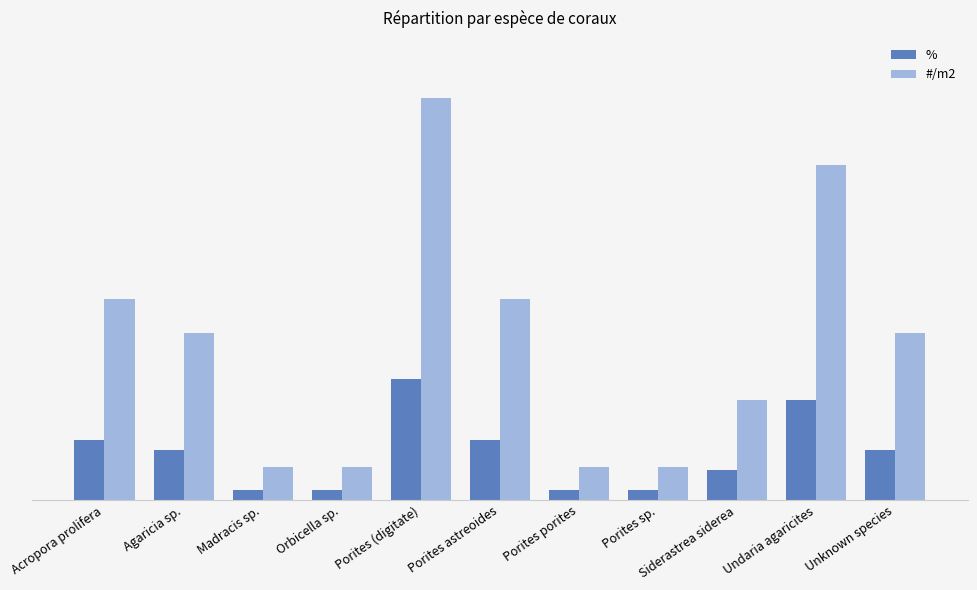

Are the bars horizontal?

No